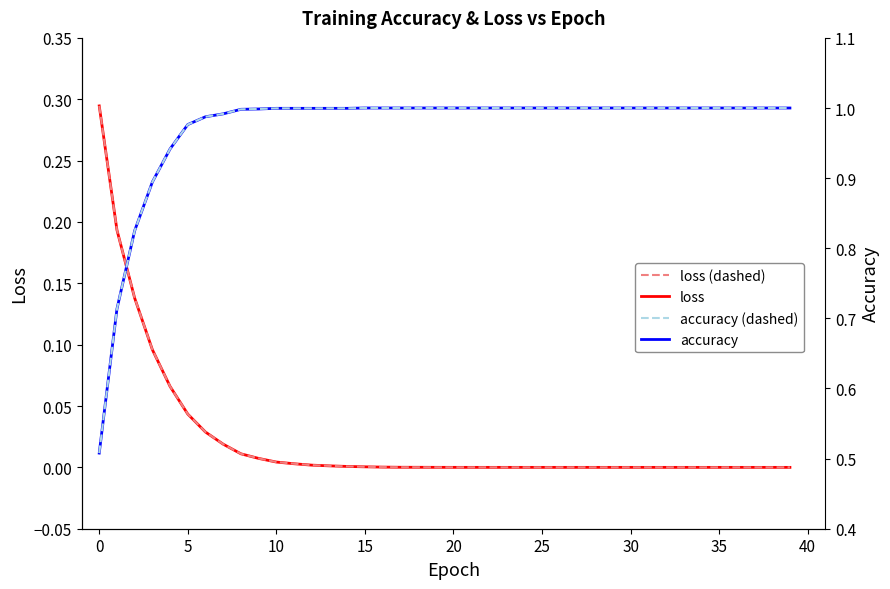

What is the difference between the second highest and second lowest values in the accuracy (smooth) series?

0.3